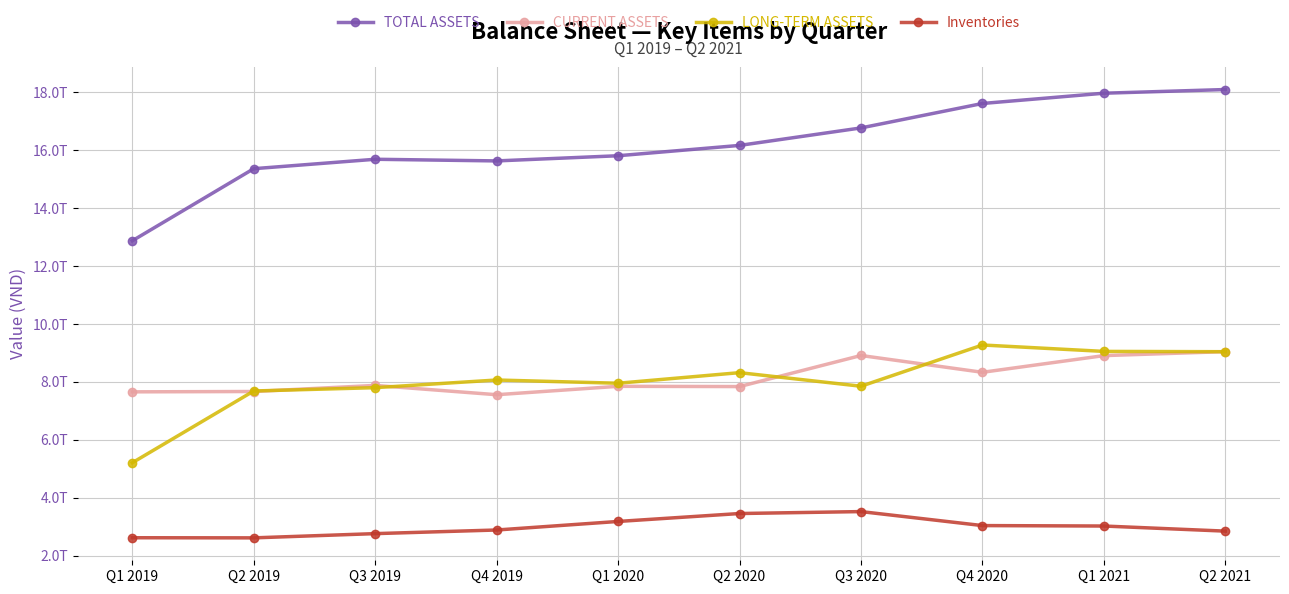

Which series has the widest spread of values?

TOTAL ASSETS